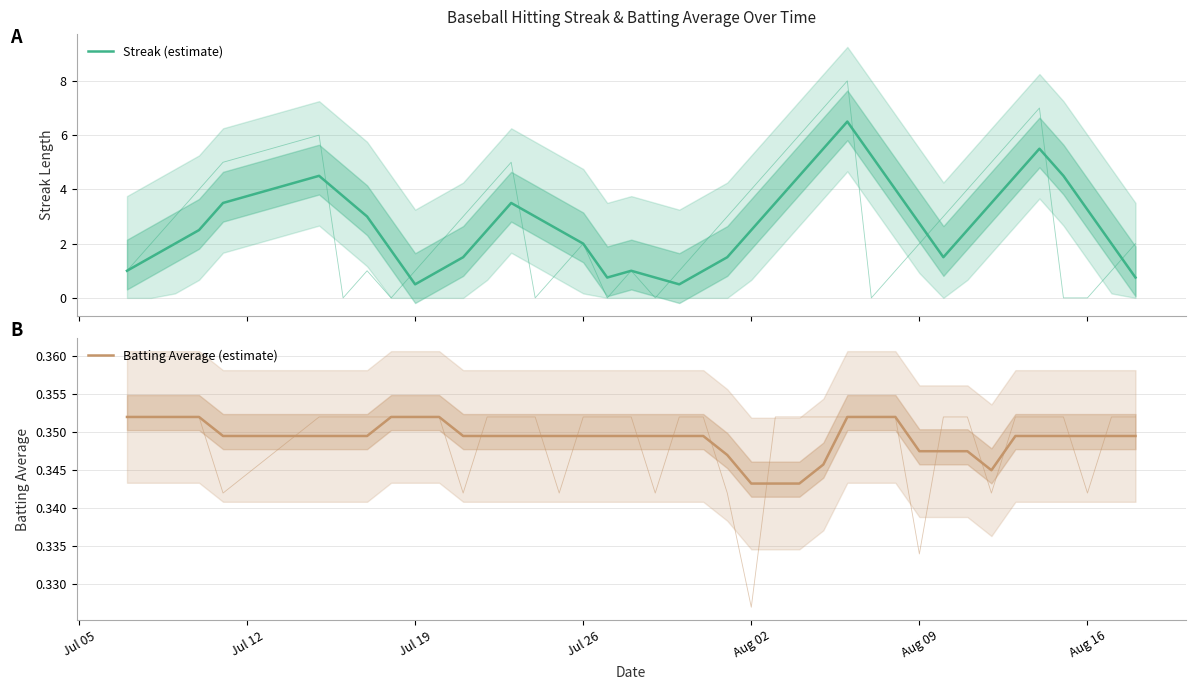

Count the number of categories in the chart.

40